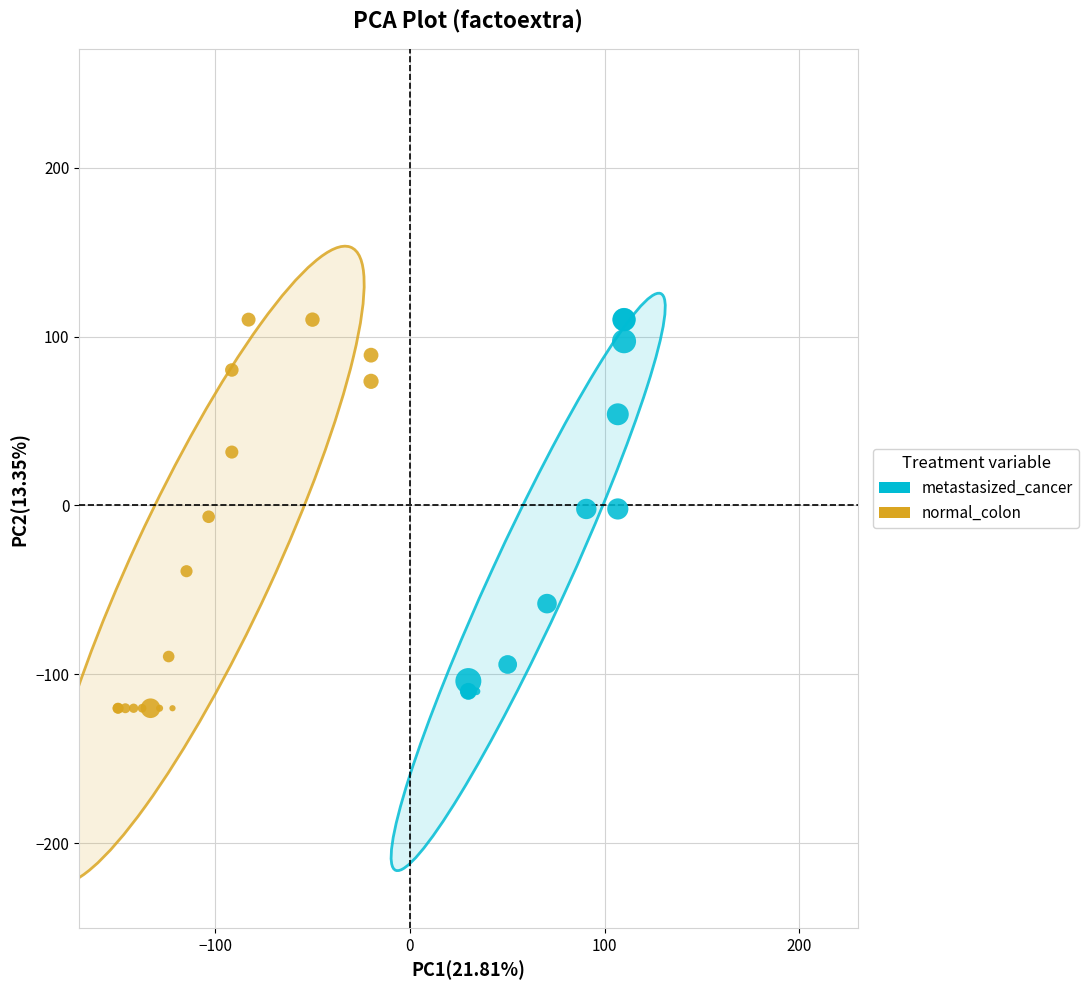

What are all the series names shown in the legend?

metastasized_cancer, normal_colon